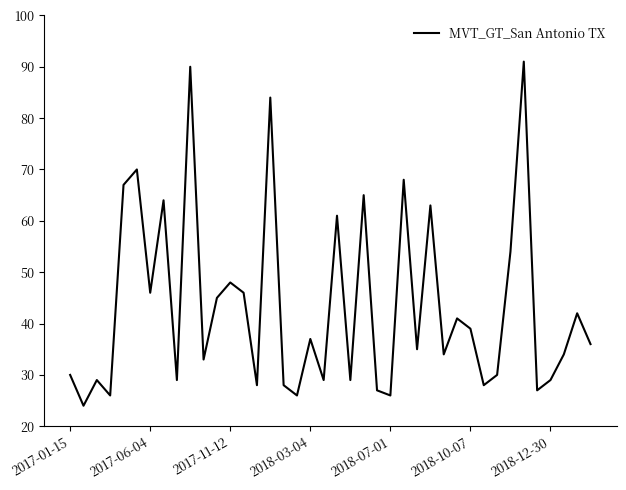

What is the average value?

43